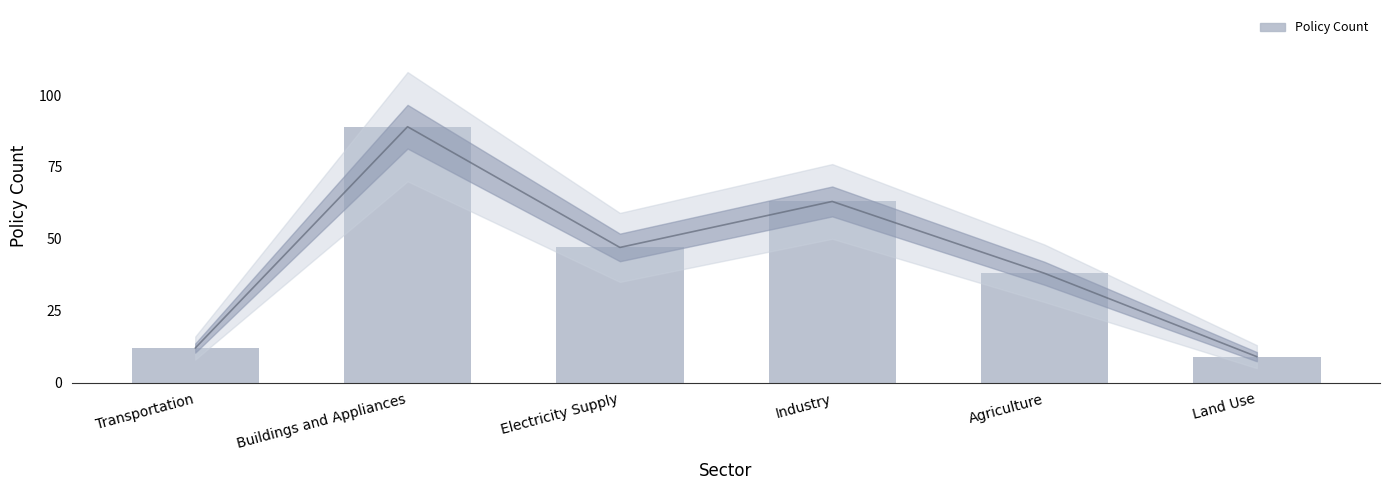

What is the average value?

43